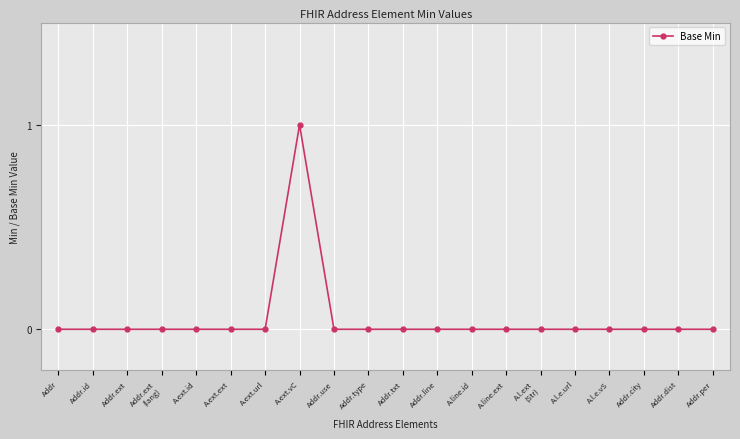

What is the label of the 13th point from the left?

A.line.id